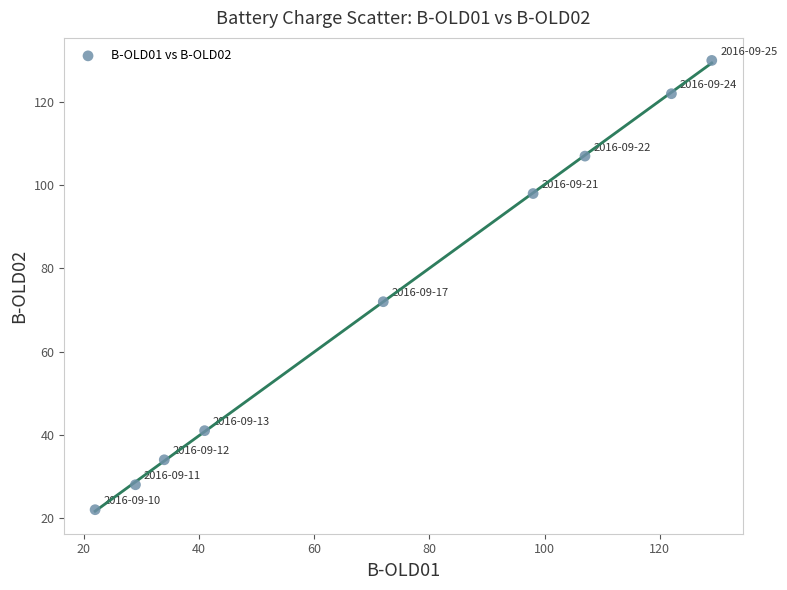

What is the average Y value?

73